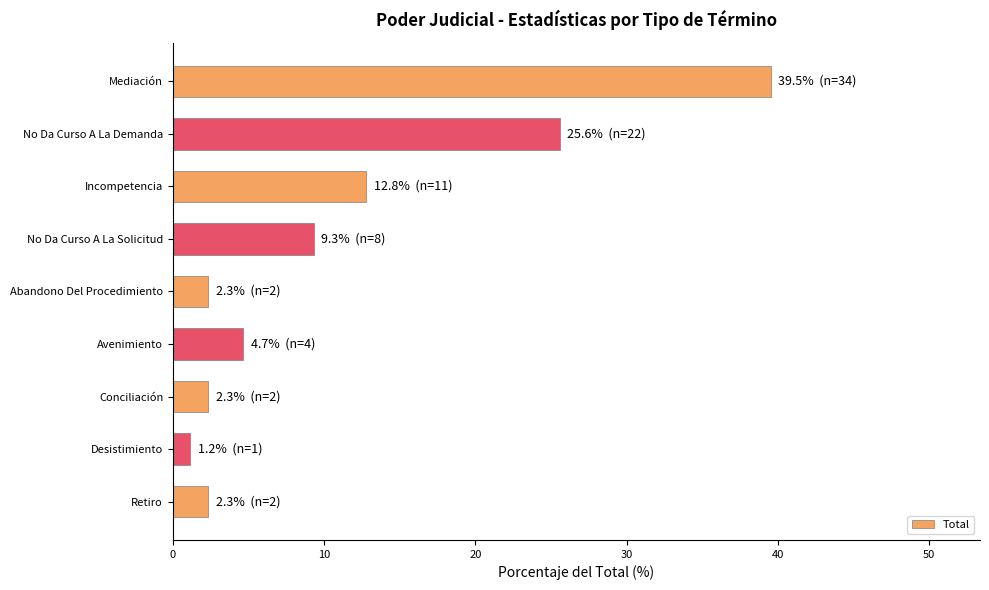

What is the greatest value displayed?

39.5